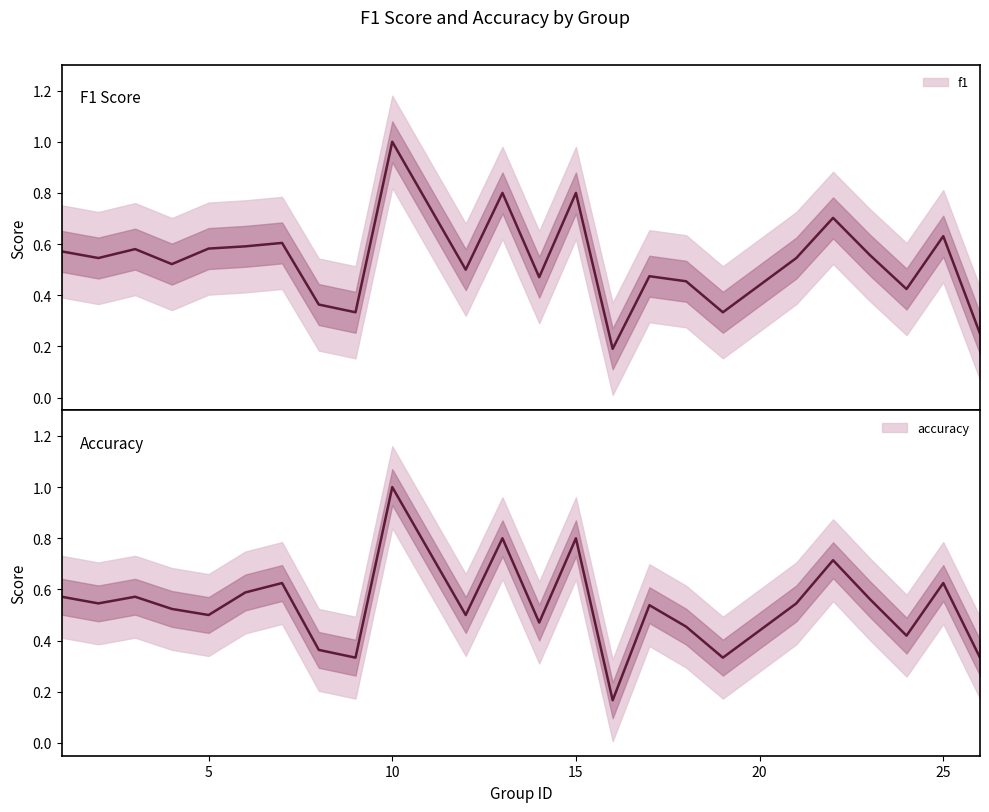

True or false: f1 has more than 2 interior local peaks.

True